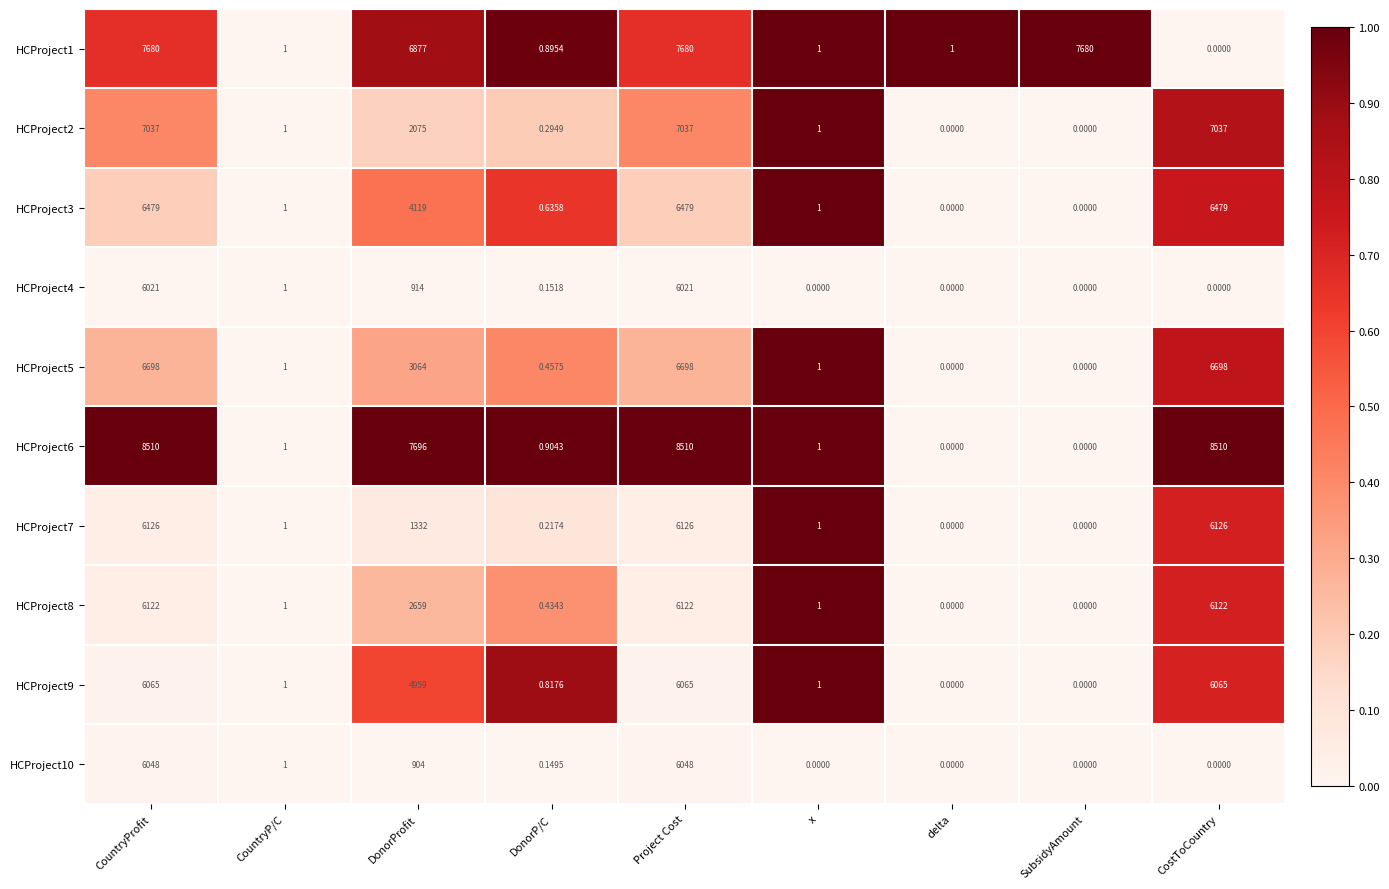

Where does the HCProject9 series first go above 1?

CountryProfit